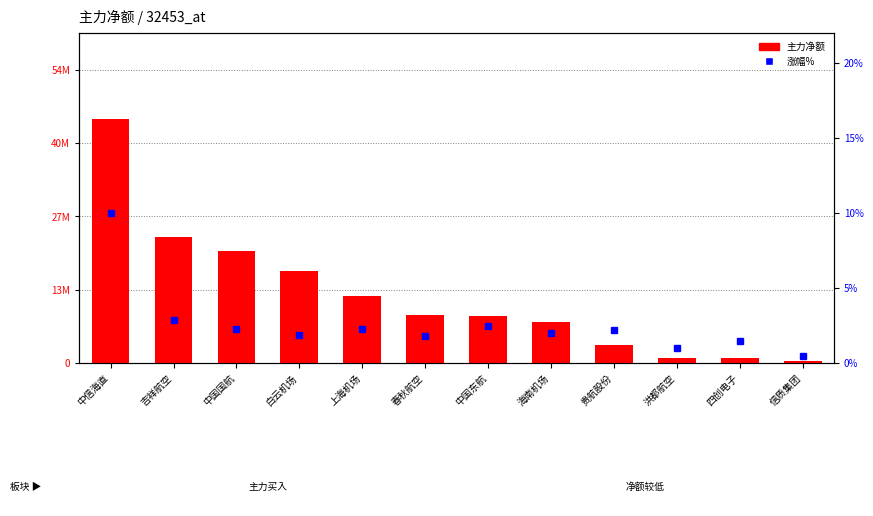

Rank the series by their maximum value, from lowest to highest.

涨幅%, 主力净额